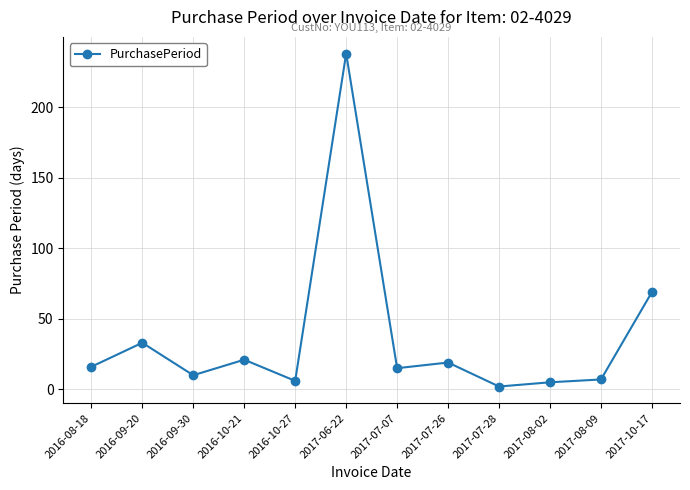

At which category does the data reach its first local peak?

2016-09-20